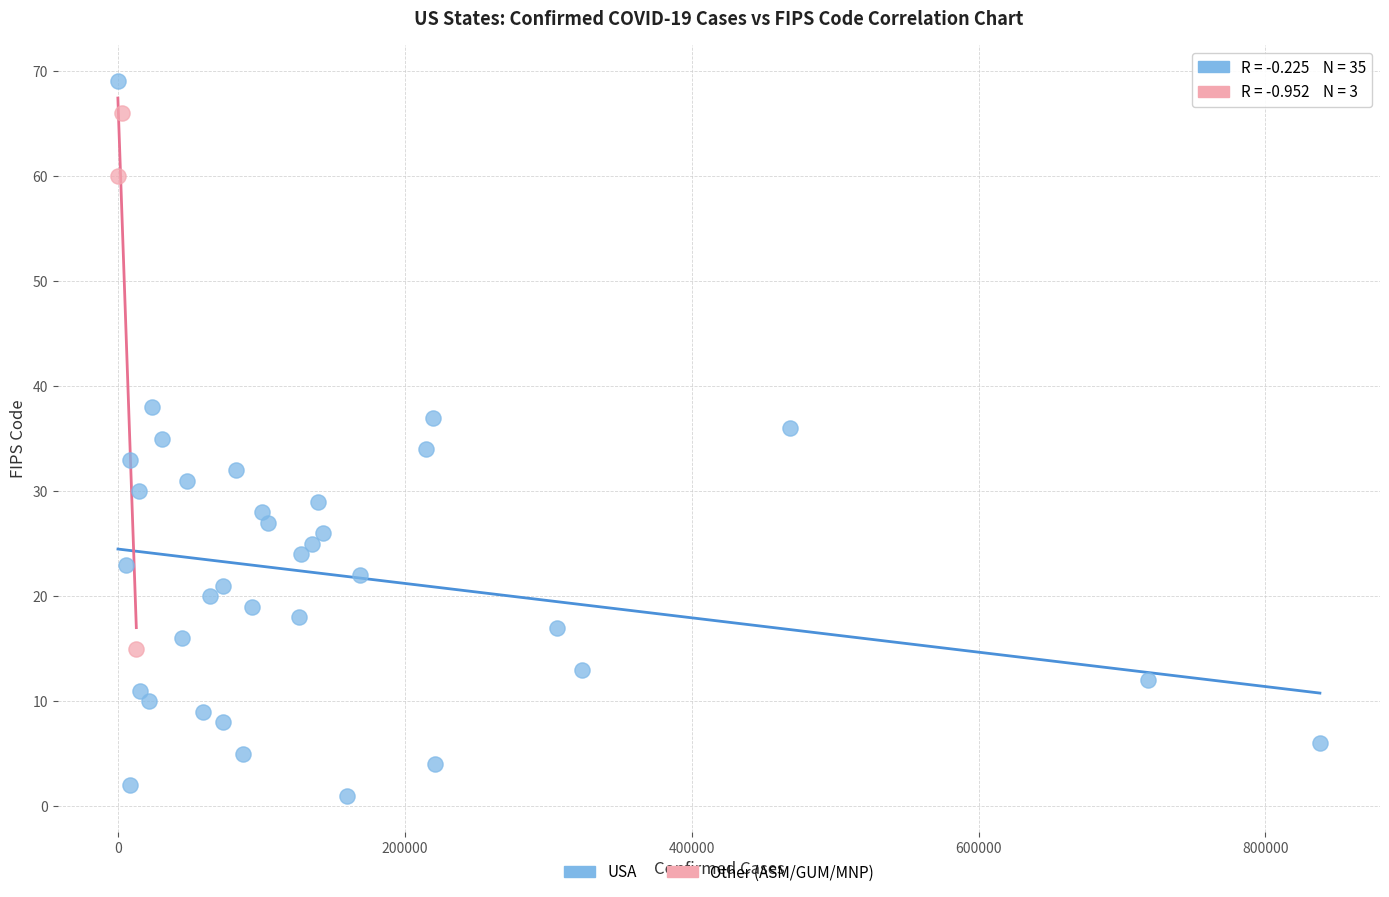

Which series reaches the maximum Y coordinate?

USA